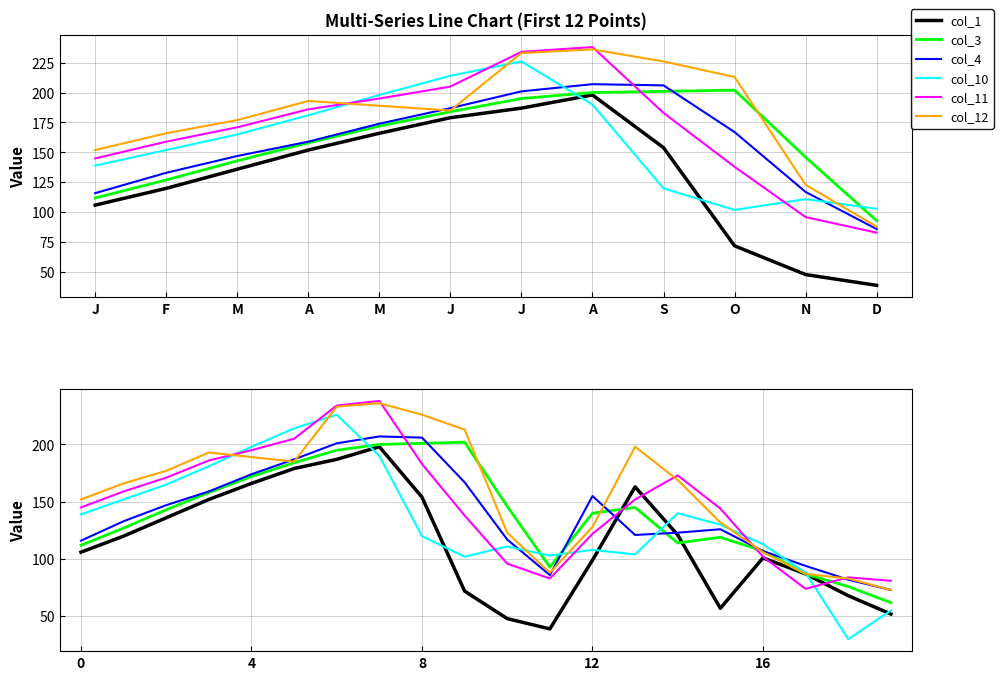

How many intersections are there between col_4 and col_1?

2